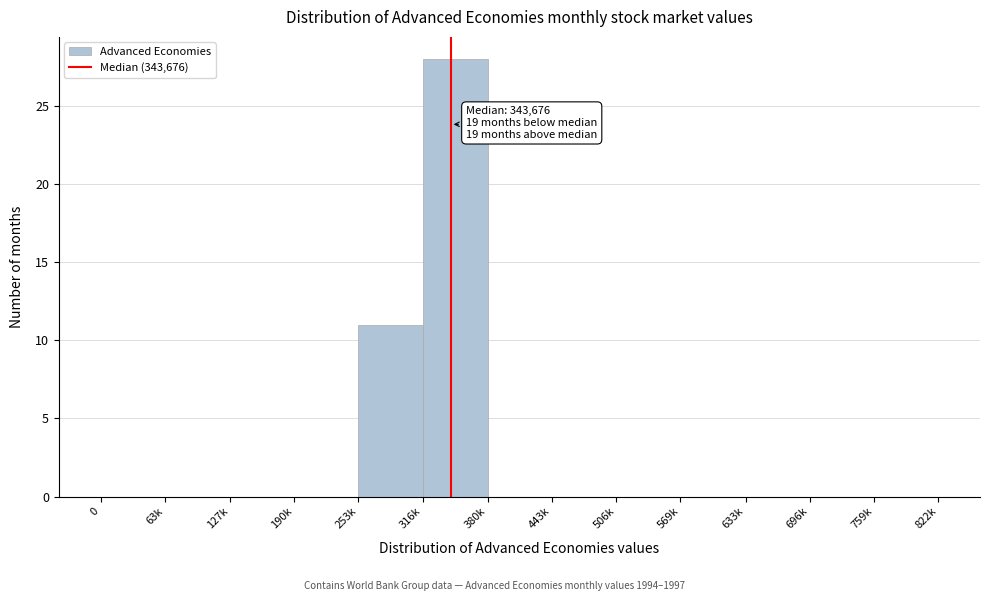

Reading left to right, extract all data points from this chart.

0=0	63k=0	127k=0	190k=0	253k=11	316k=28	380k=0	443k=0	506k=0	569k=0	633k=0	696k=0	759k=0